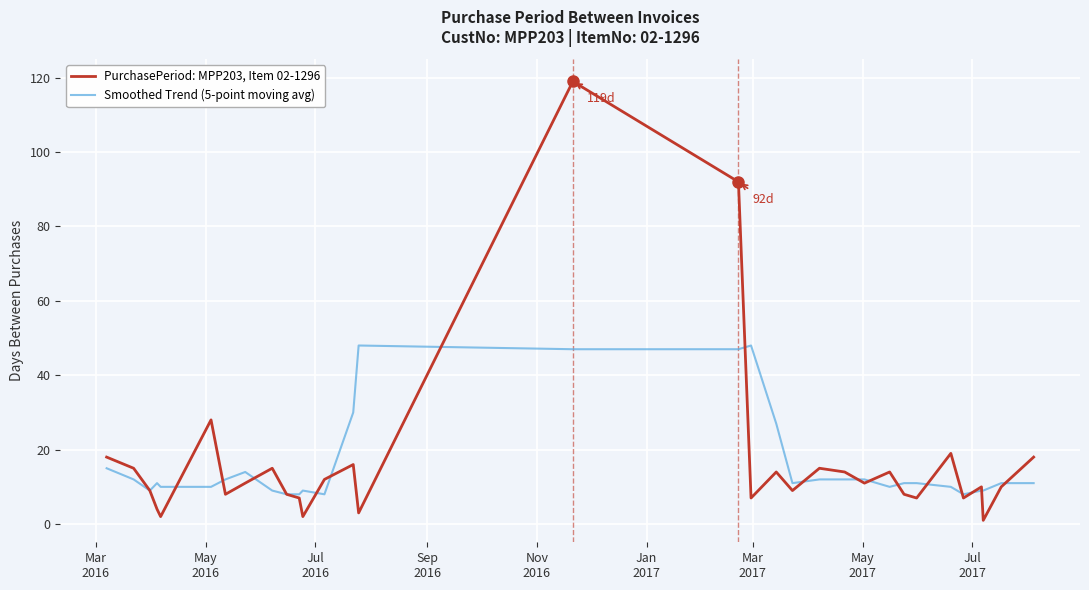

True or false: Smoothed Trend (5-point moving avg) and PurchasePeriod: MPP203, Item 02-1296 cross at least once.

True